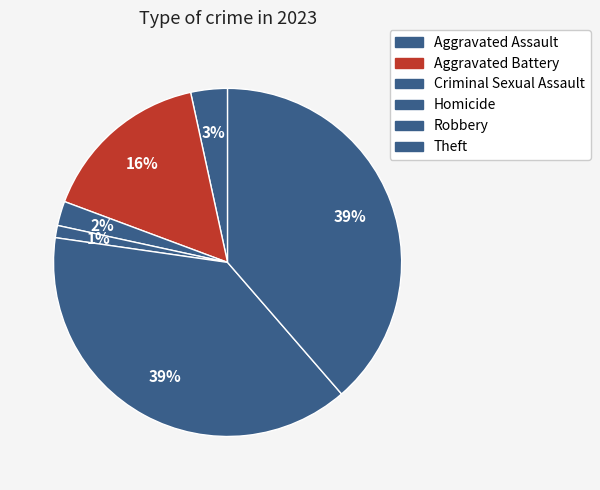

Is it true that Theft is 39% of the pie?

True